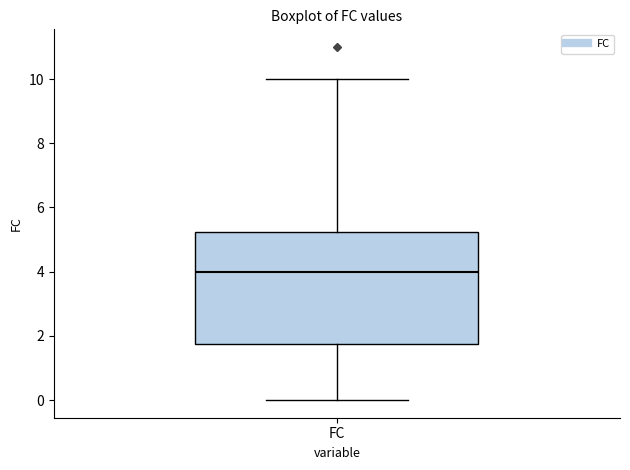

Where is the upper edge of the box for FC on the y-axis? The values are not printed on the chart, so give them approximately, as read against the axis.

5.2